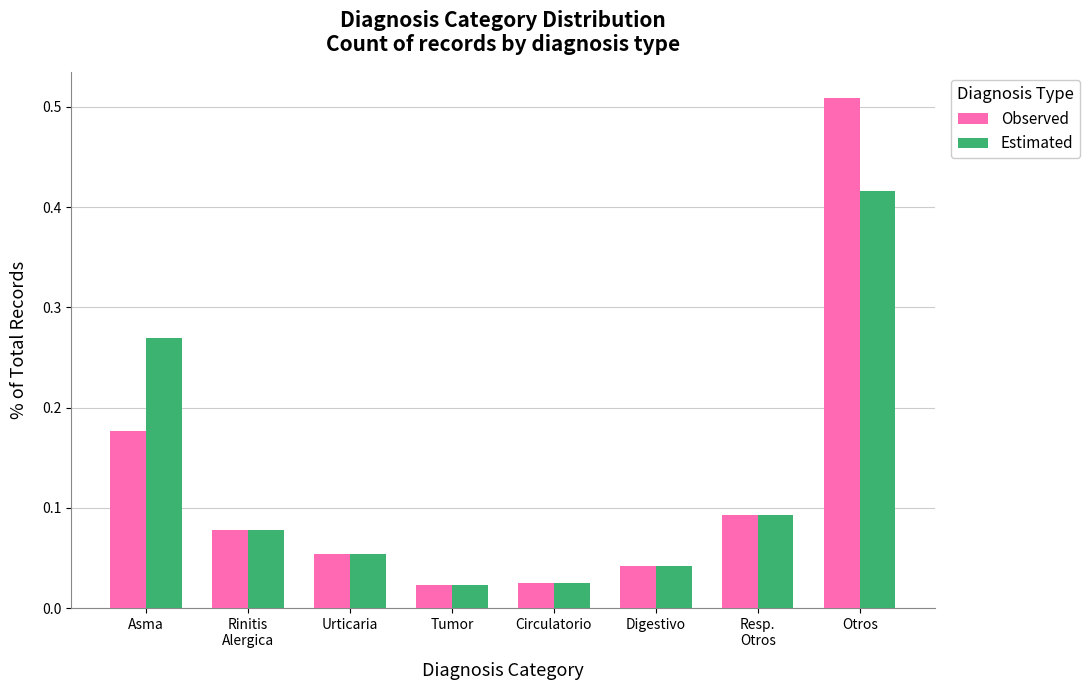

What is the sum of all Observed values?

1.0